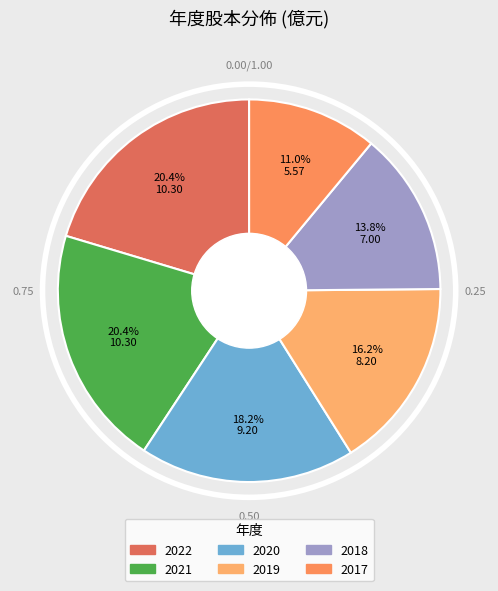

The 2021 slice represents 35% of the pie. True or false?

False